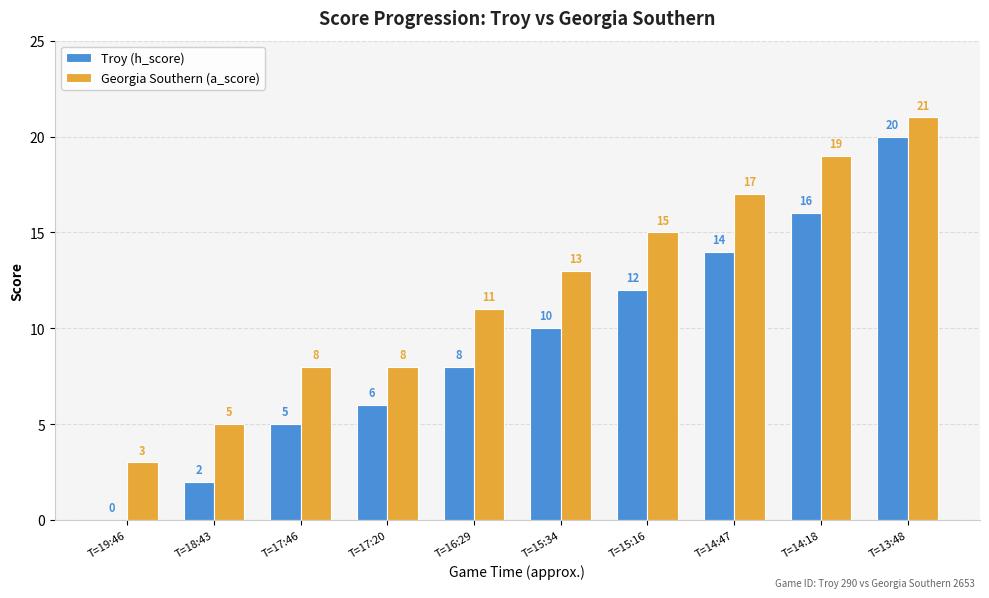

What is the difference between the Georgia Southern (a_score) values at T=17:20 and T=14:18?

11